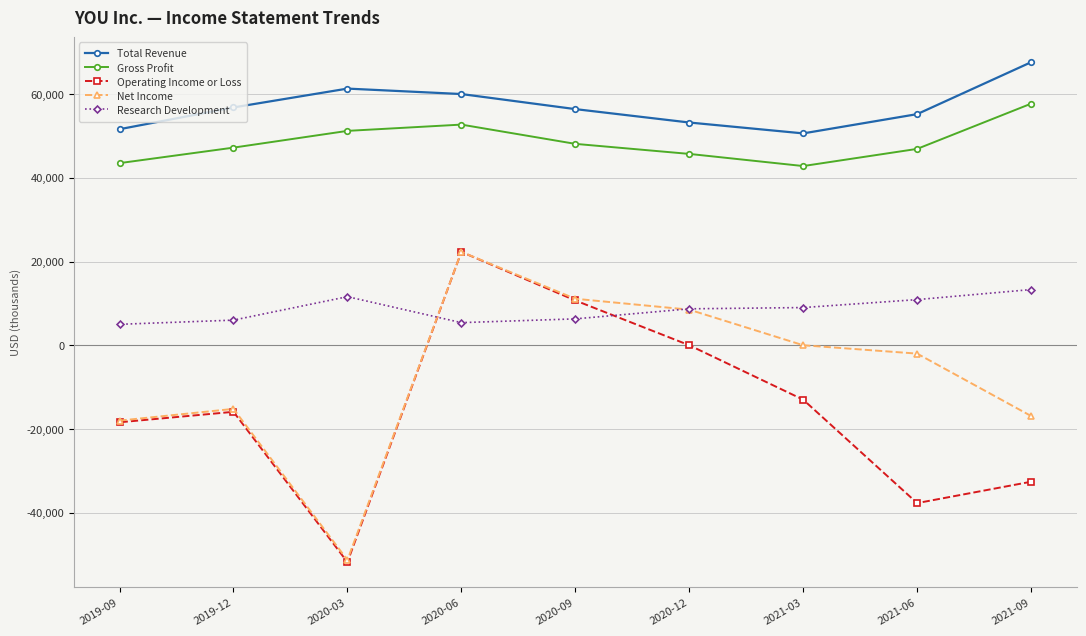

True or false: Gross Profit and Operating Income or Loss intersect in this chart.

False